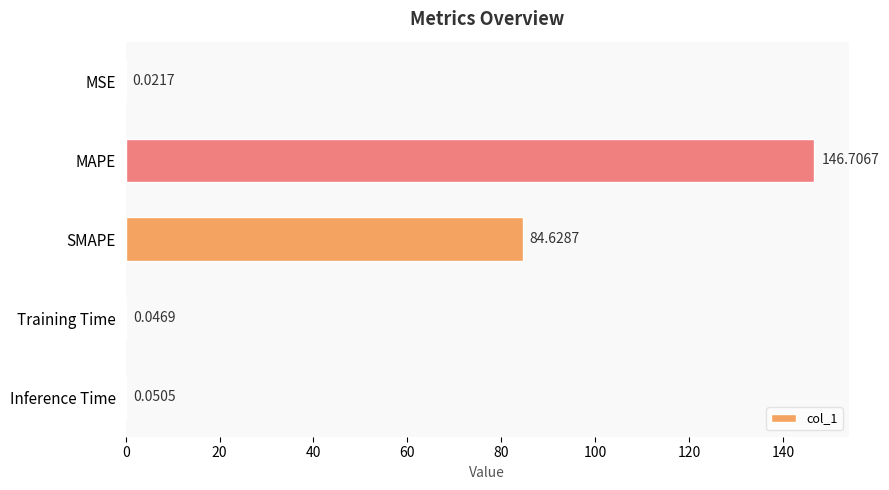

What is the change in value from SMAPE to Training Time?

-84.6